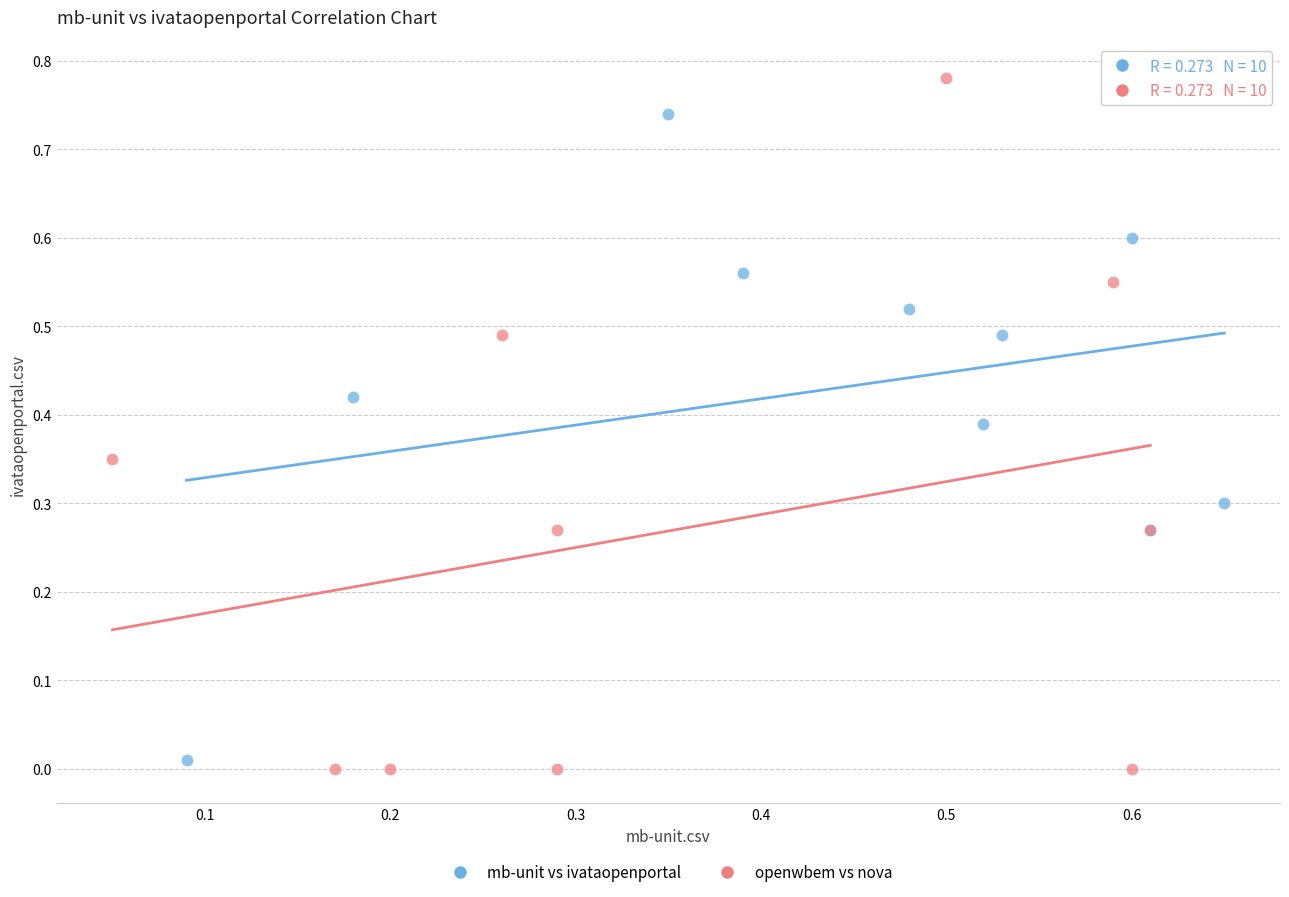

What are all the series names shown in the legend?

mb-unit vs ivataopenportal, openwbem vs nova